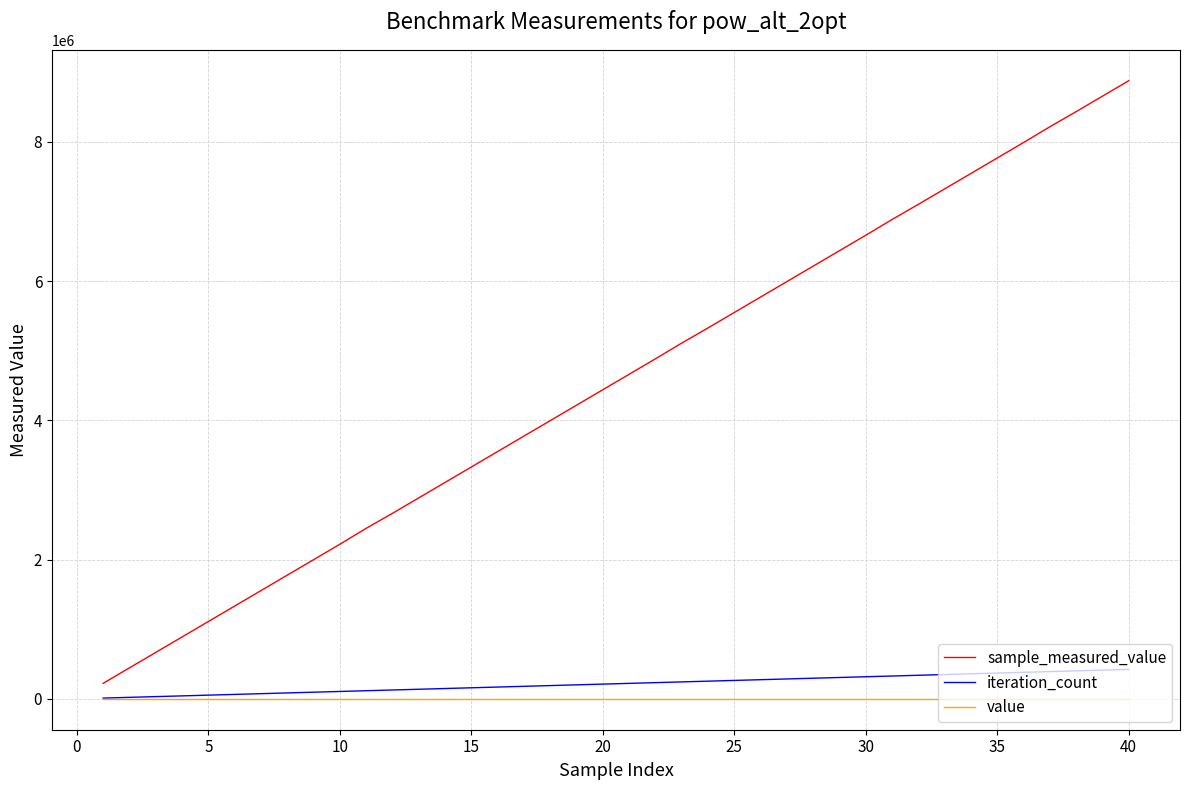

Which series has the largest total across all categories?

sample_measured_value